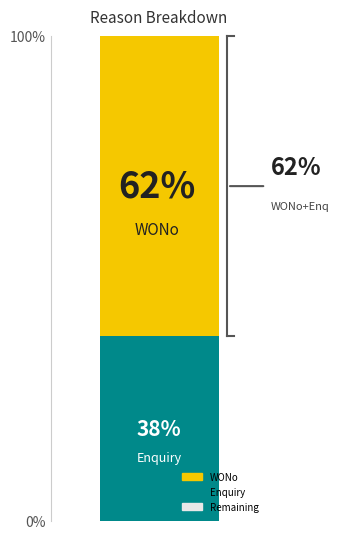

How many bars are there in each group?

3